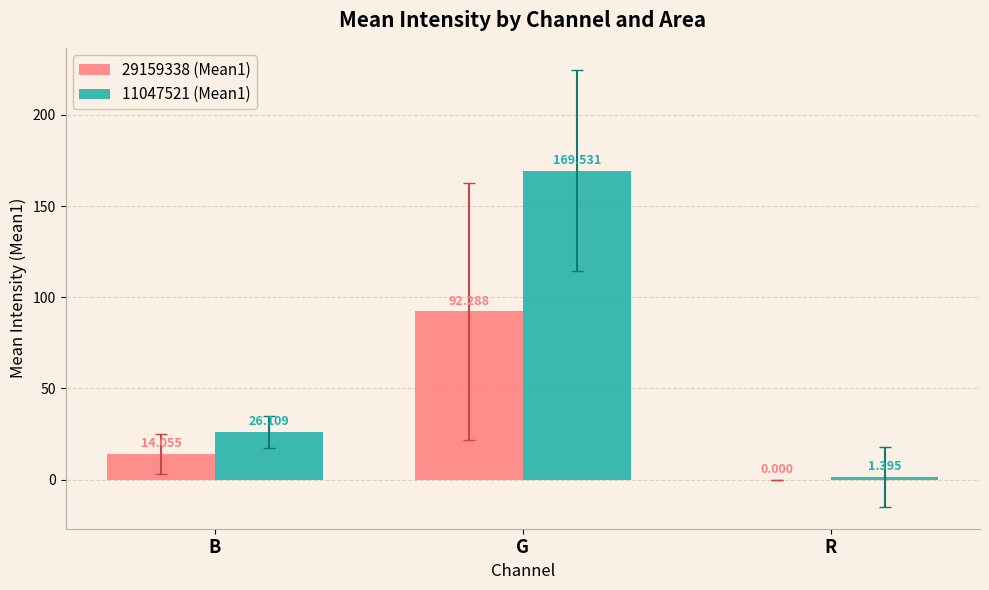

At which category is the sum across all series the highest?

G